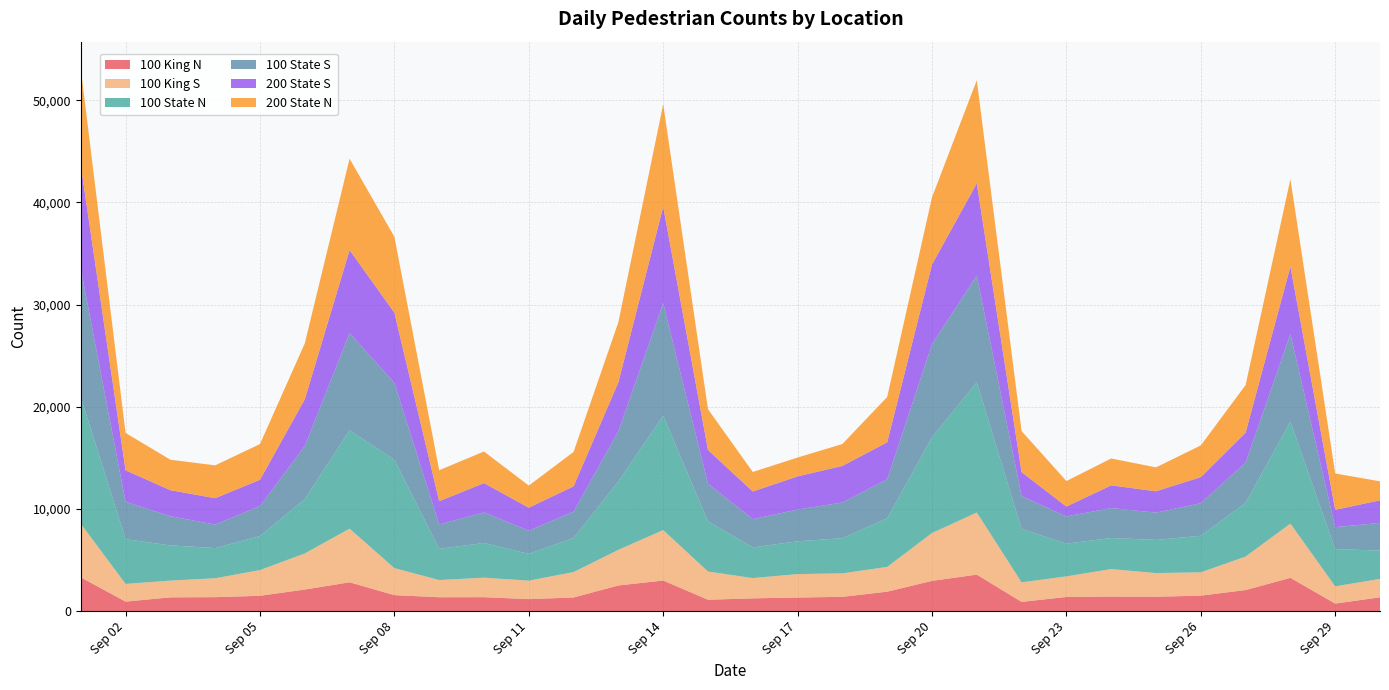

Reading right to left, extract all data points from this chart.

100 King N: 1351	740	3257	2062	1516	1409	1425	1386	905	3573	2960	1905	1399	1331	1250	1116	2995	2512	1335	1174	1366	1359	1564	2825	2114	1500	1368	1350	931	3308
100 King S: 1802	1685	5312	3277	2283	2316	2691	2016	1912	6080	4682	2423	2298	2294	1985	2758	4940	3487	2487	1808	1907	1682	2644	5248	3531	2516	1848	1638	1731	5251
100 State N: 2771	3645	9963	5254	3577	3242	3039	3199	5225	12743	9372	4748	3439	3209	2999	4910	11188	6693	3344	2622	3397	3054	10611	9616	5311	3333	2956	3444	4380	12393
100 State S: 2713	2149	8583	3934	3185	2671	2931	2665	3218	10431	9112	3824	3491	3107	2761	3687	11004	4918	2569	2267	2985	2382	7515	9517	5201	2929	2295	2854	3657	12553
200 State S: 2211	1693	6606	2938	2555	2091	2222	970	2341	9034	7796	3624	3583	3246	2714	3299	9447	4791	2481	2251	2873	2282	6874	8131	4573	2578	2585	2547	3081	10120
200 State N: 1856	3559	8554	4655	3102	2340	2631	2494	4018	10092	6570	4432	2145	1843	1909	3992	10038	5880	3368	2164	3096	3033	7424	8939	5473	3495	3215	2984	3659	9449